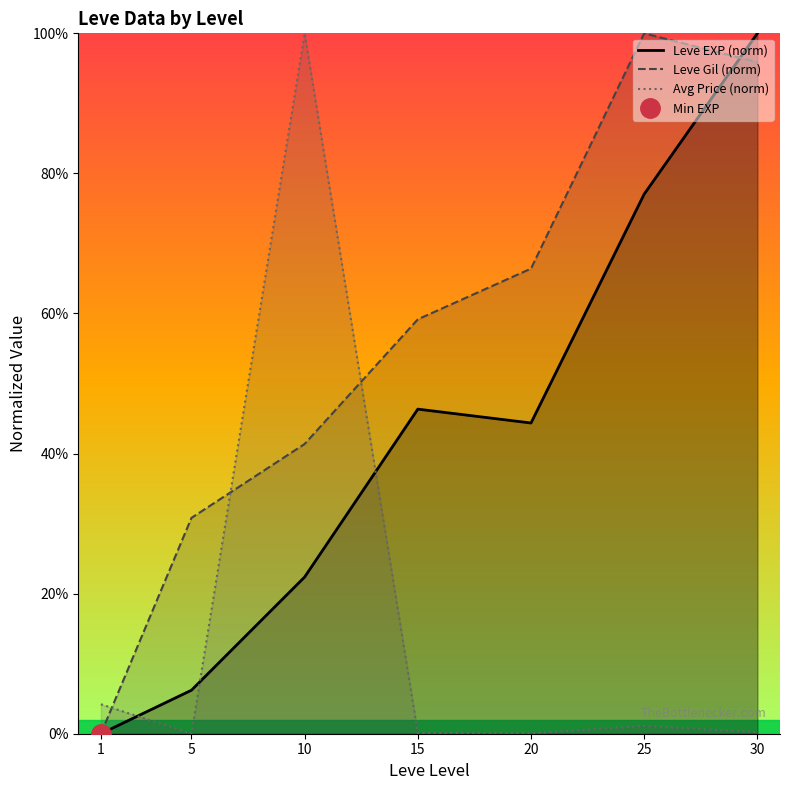

Rank the categories by Leve Gil (norm) value from lowest to highest.

1, 5, 10, 15, 20, 30, 25